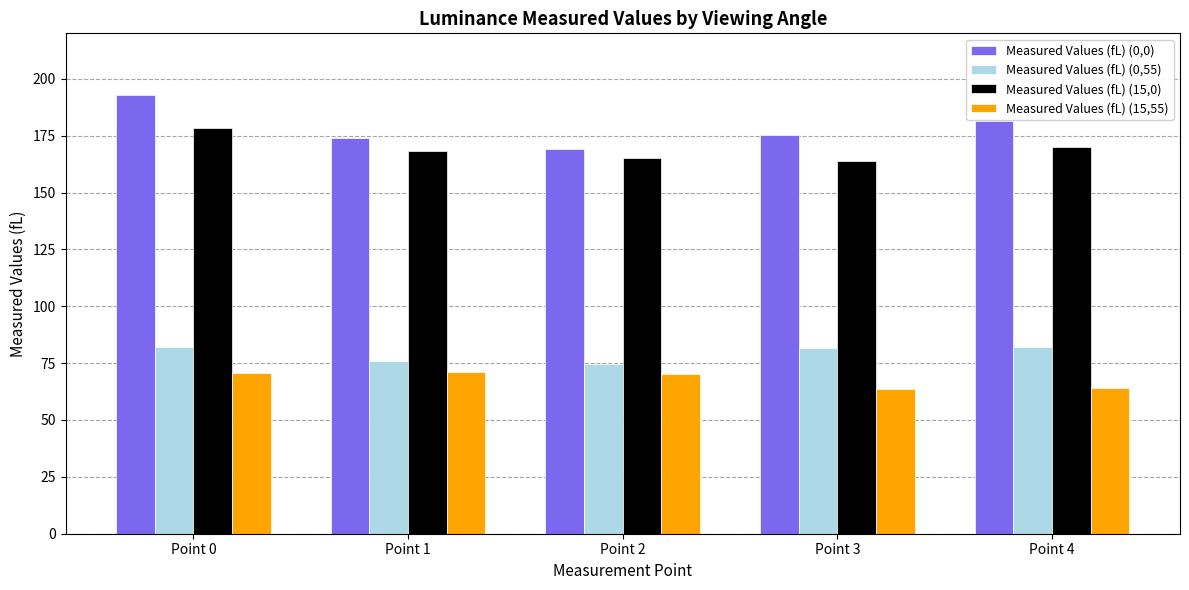

At how many categories does at least one series exceed 105?

5